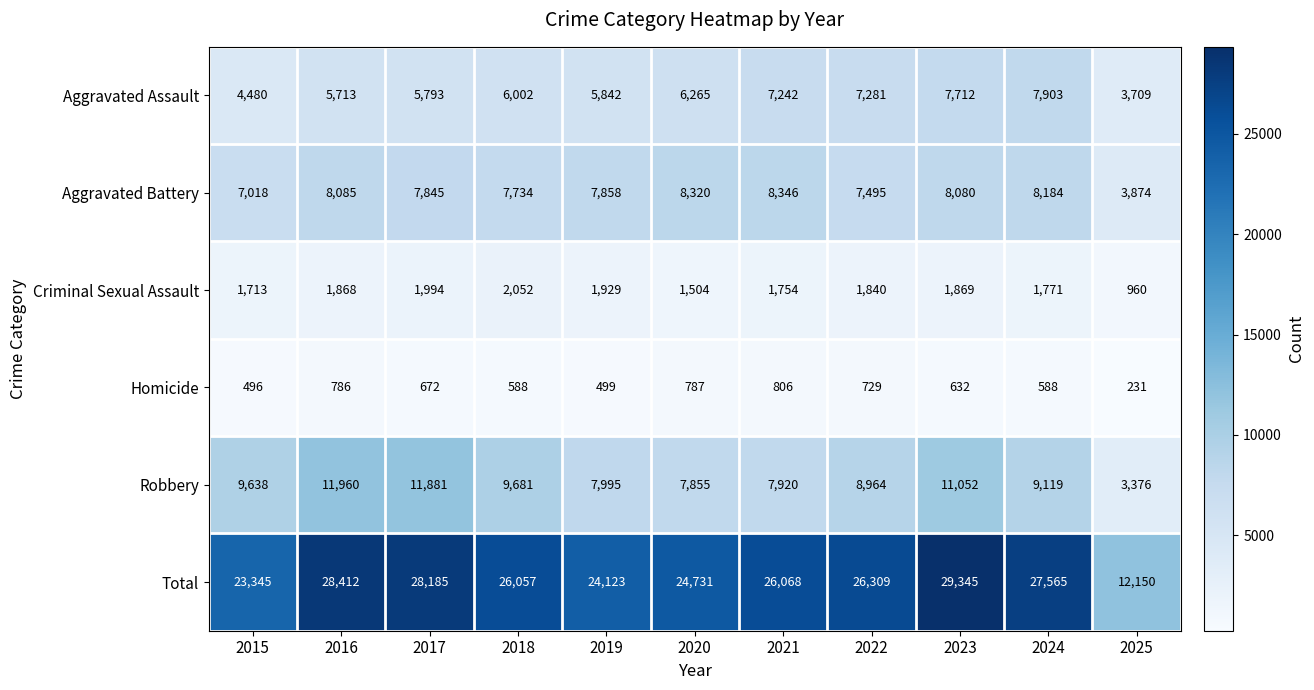

Rank the series at 2016 from lowest to highest value.

Homicide, Criminal Sexual Assault, Aggravated Assault, Aggravated Battery, Robbery, Total